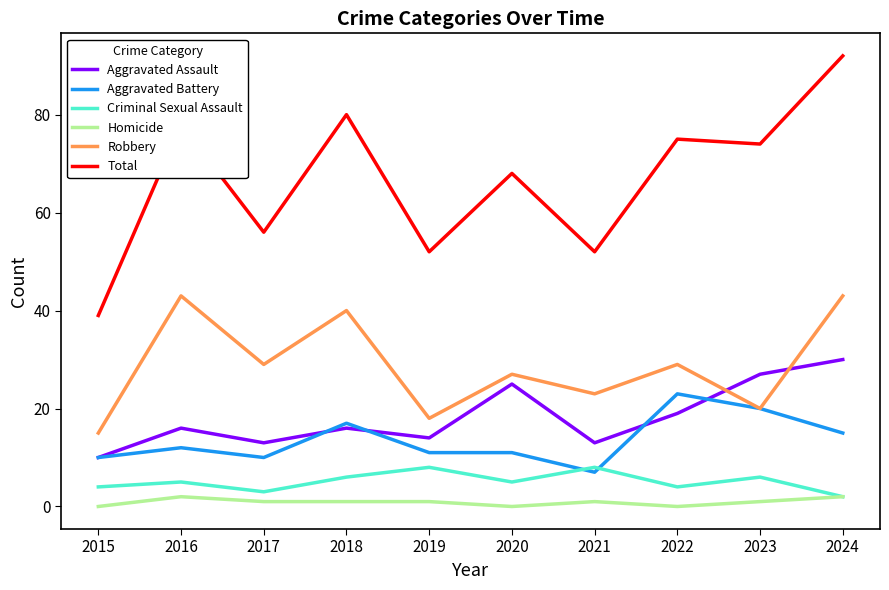

Which series has the largest range (max minus min)?

Total